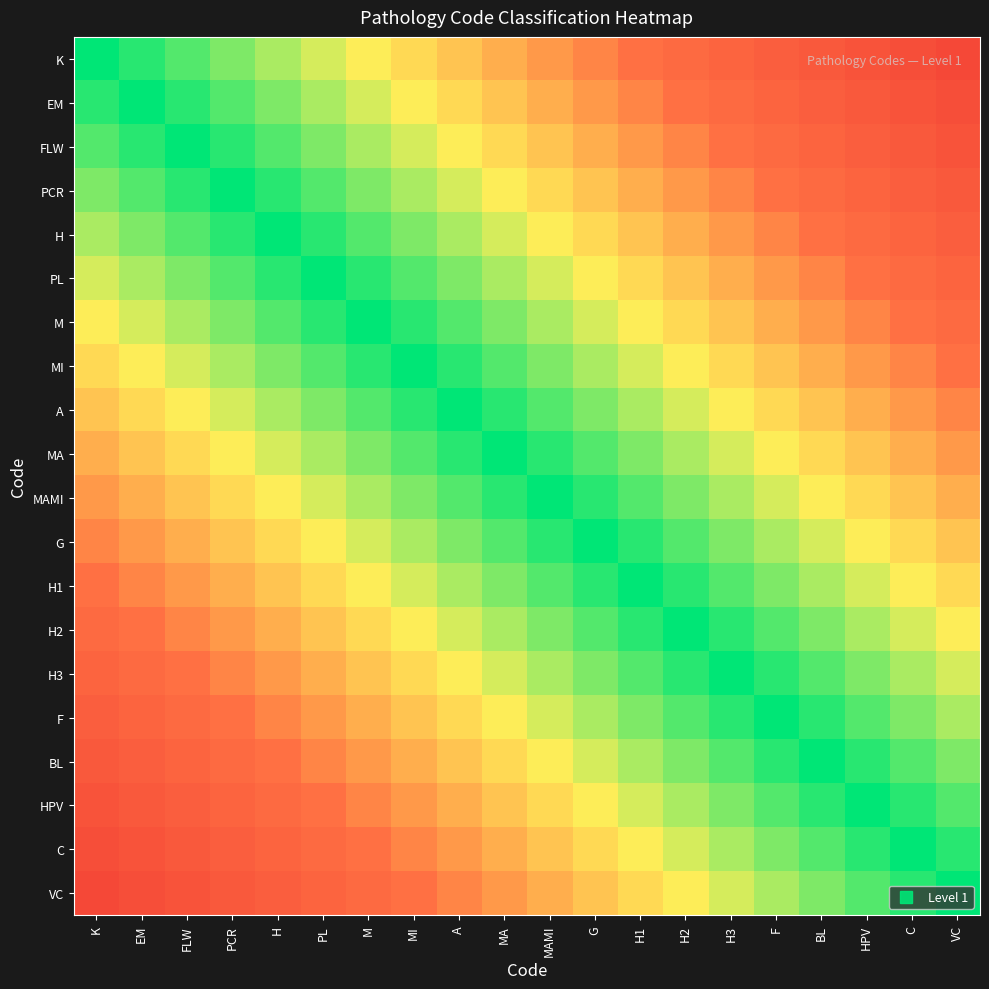

How many categories are shown in the chart?

20